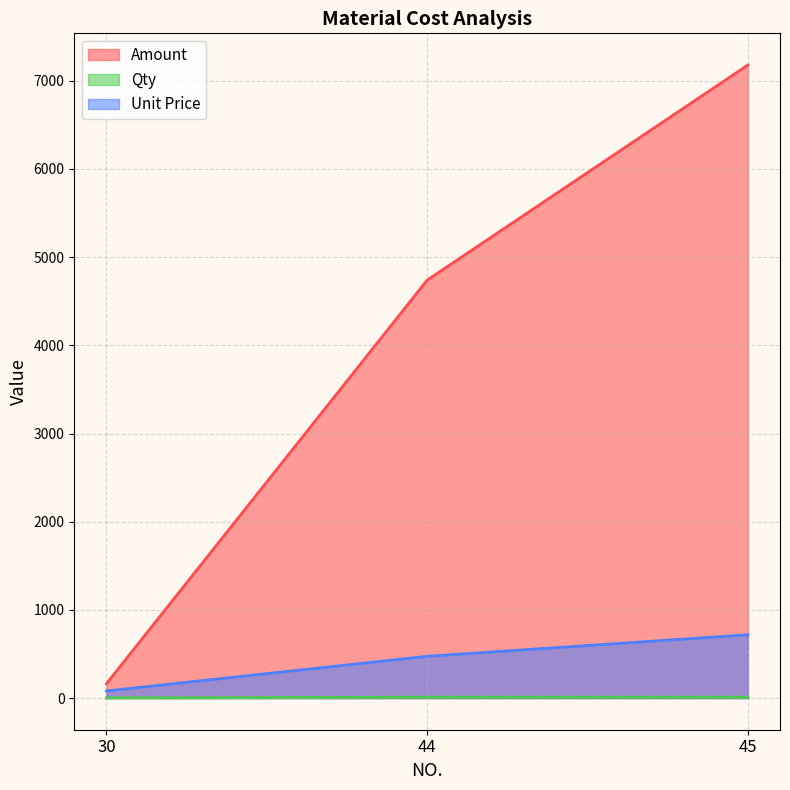

Is it true that Unit Price equals 474.0 at 44?

True